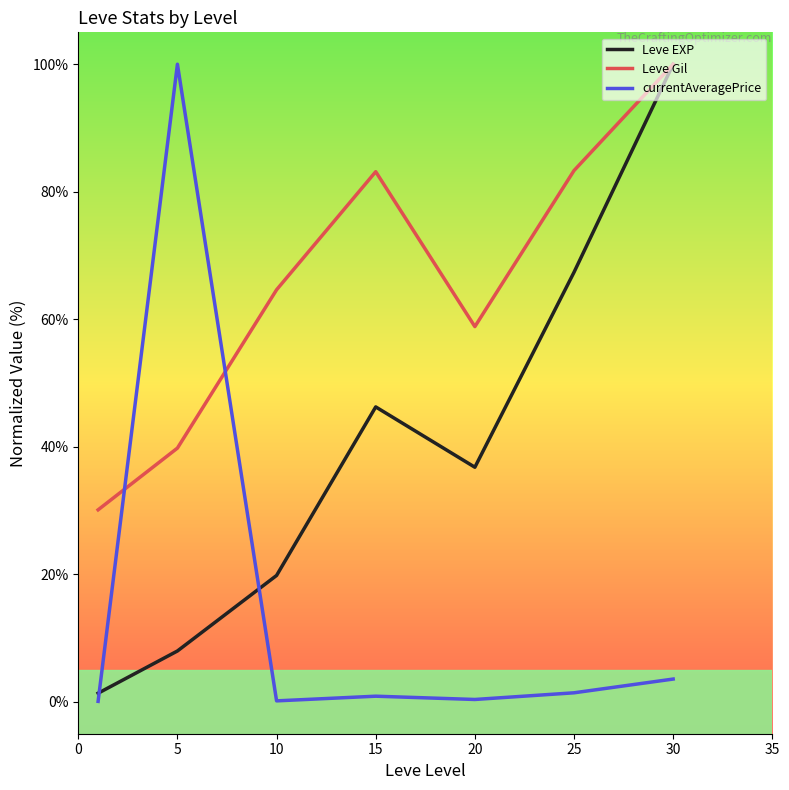

Rank the series by their average value, from lowest to highest.

currentAveragePrice, Leve EXP, Leve Gil